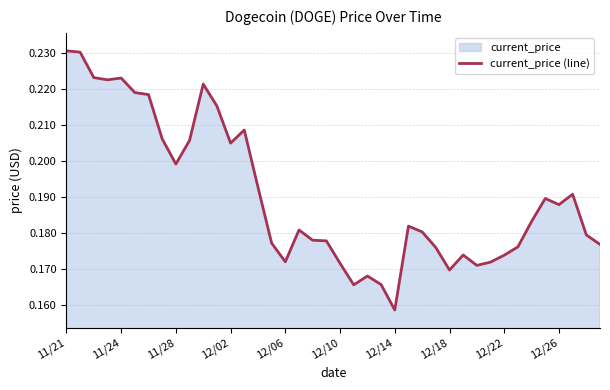

The chart shows a value of 0.3 at 11. True or false?

False